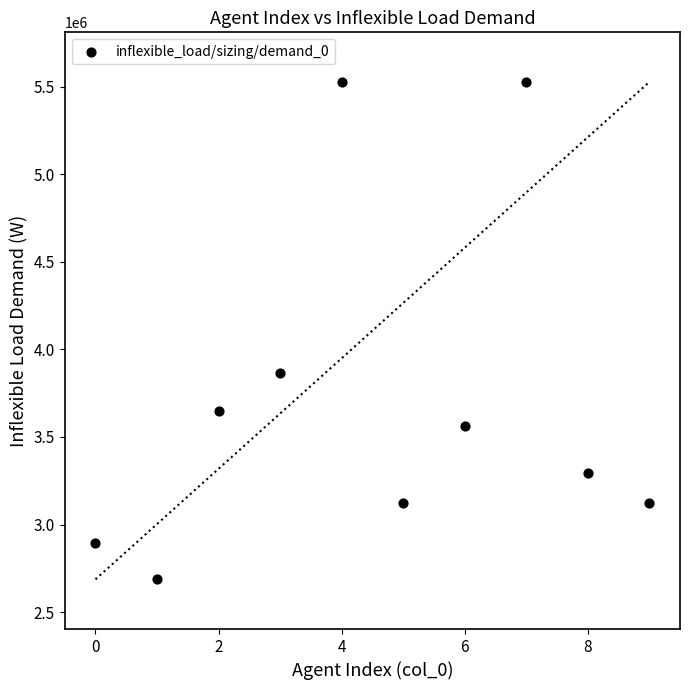

What Y value in the scatter plot is closest to 4107000?

3863000